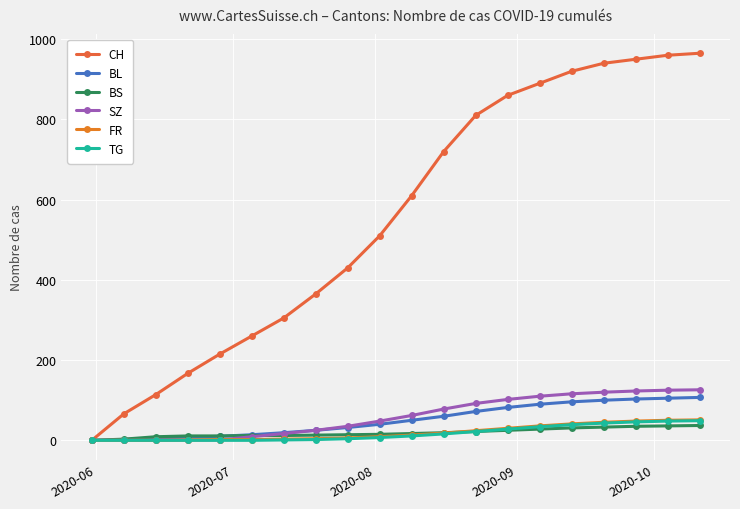

What is the difference between the maximum and second lowest values in the BL series?

105